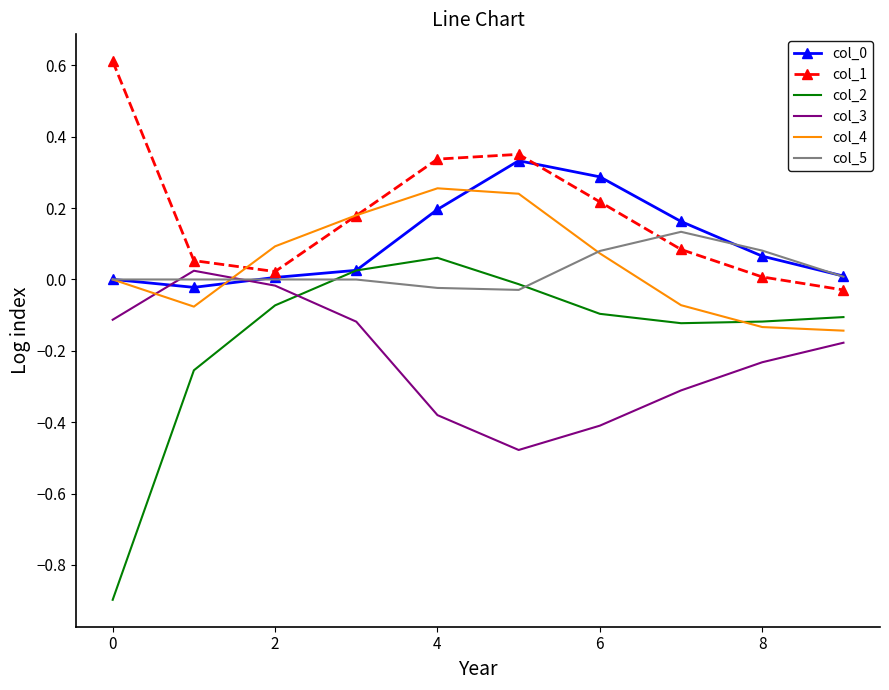

Which series has the largest total across all categories?

col_1